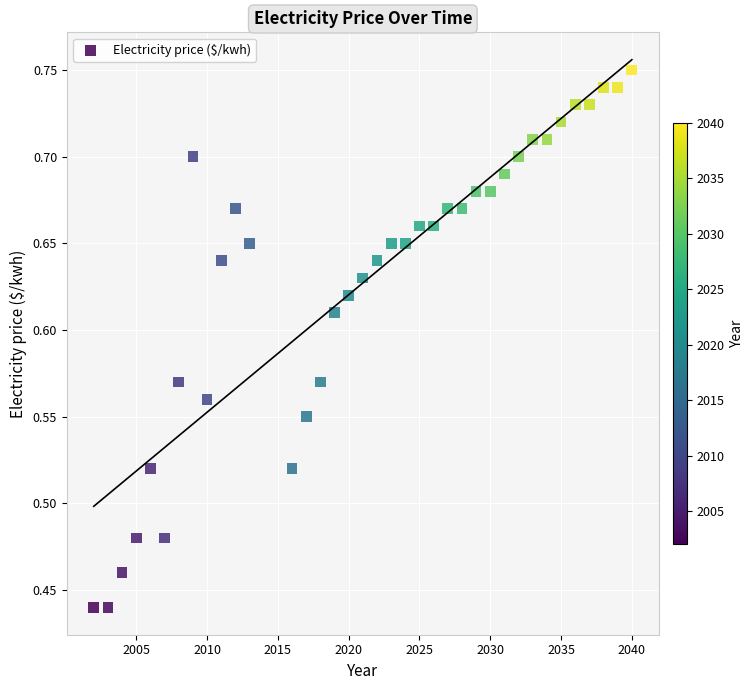

What is the range of Y values (max minus min)?

0.3